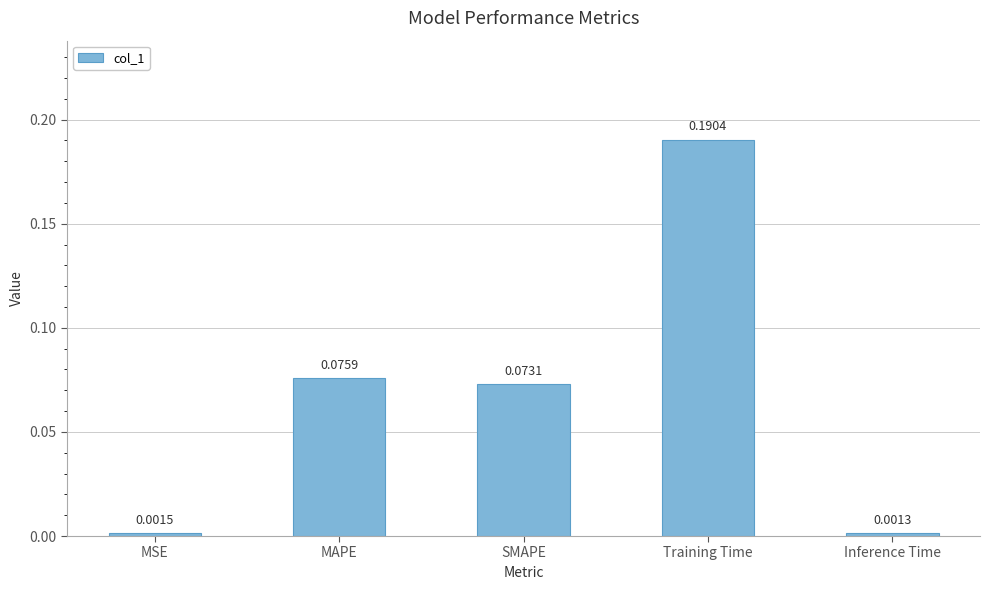

What is the label of the 4th bar from the left?

Training Time